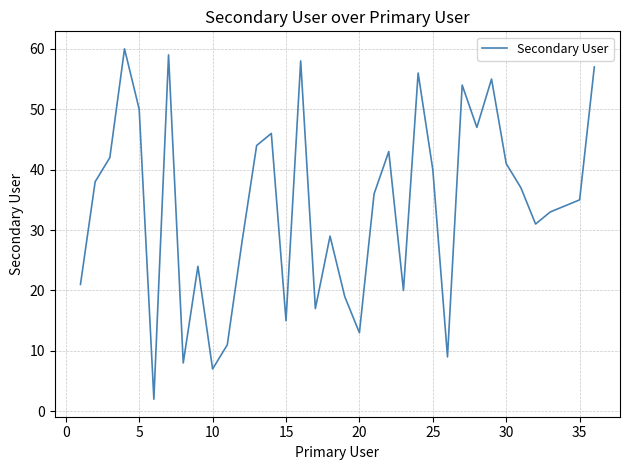

What is the difference between the maximum and minimum values?

58